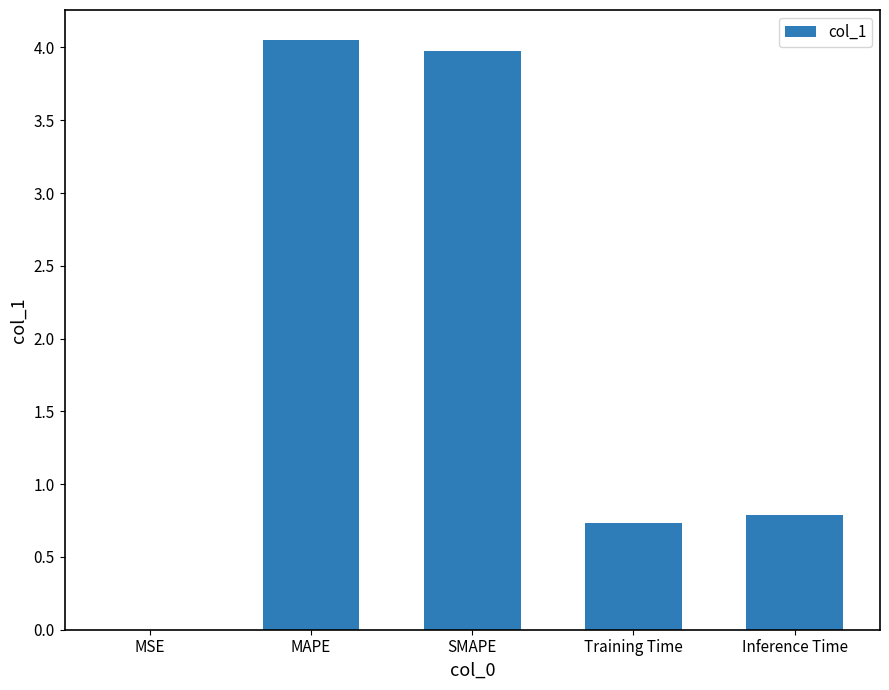

What is the sum of all values?

9.5